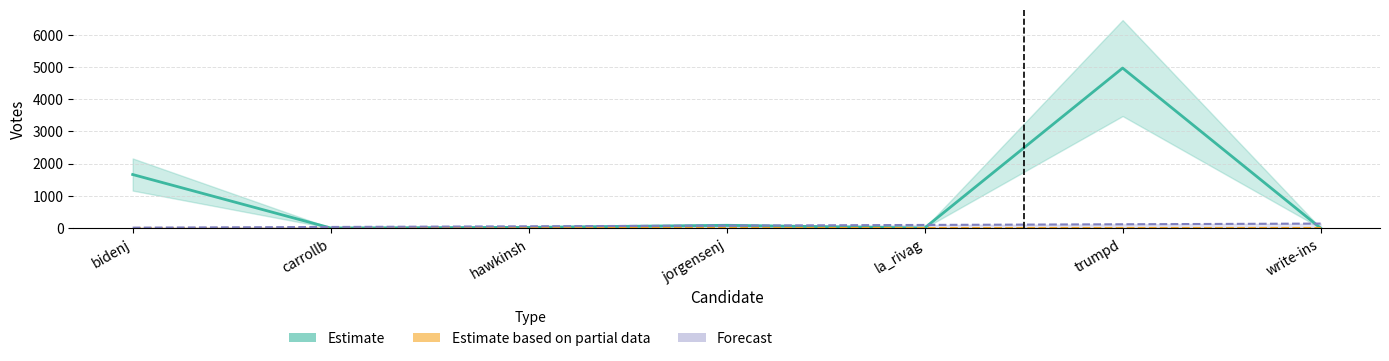

What is the maximum value shown in the chart?

4964